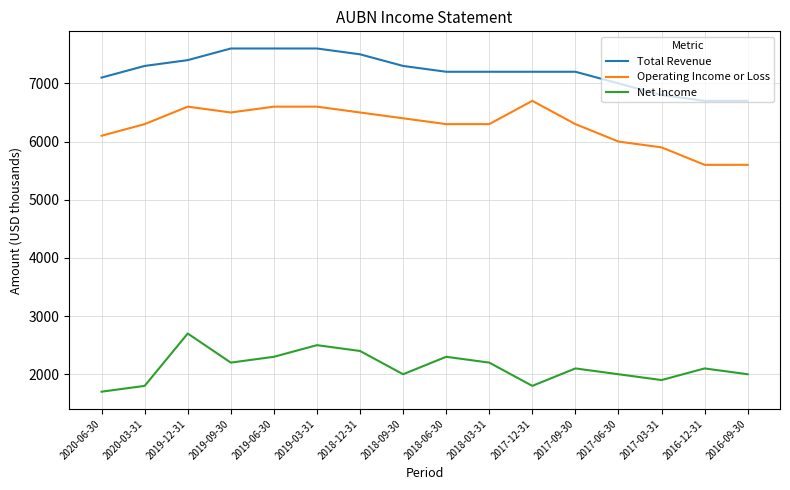

True or false: Total Revenue and Net Income intersect in this chart.

False